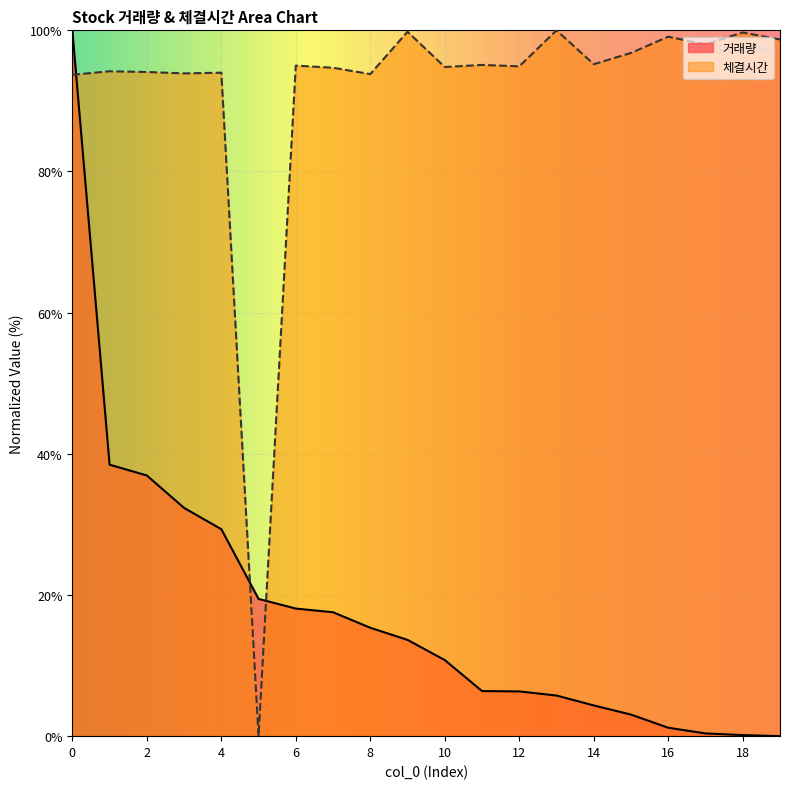

What are all the series names shown in the legend?

거래량, 체결시간